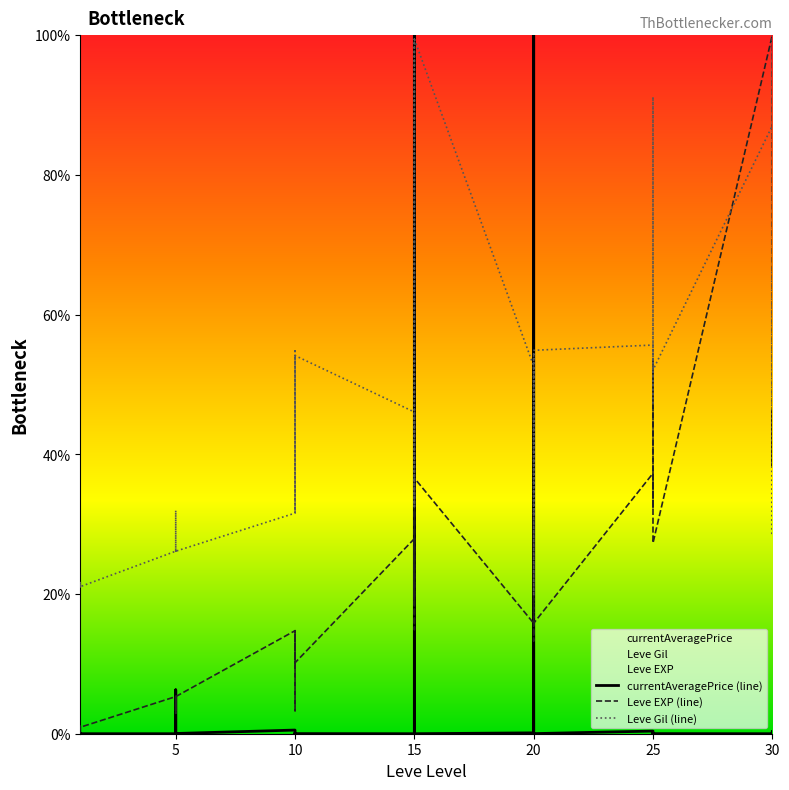

What is the value of the Leve Gil (line) point at the 31st from the left?

26.1